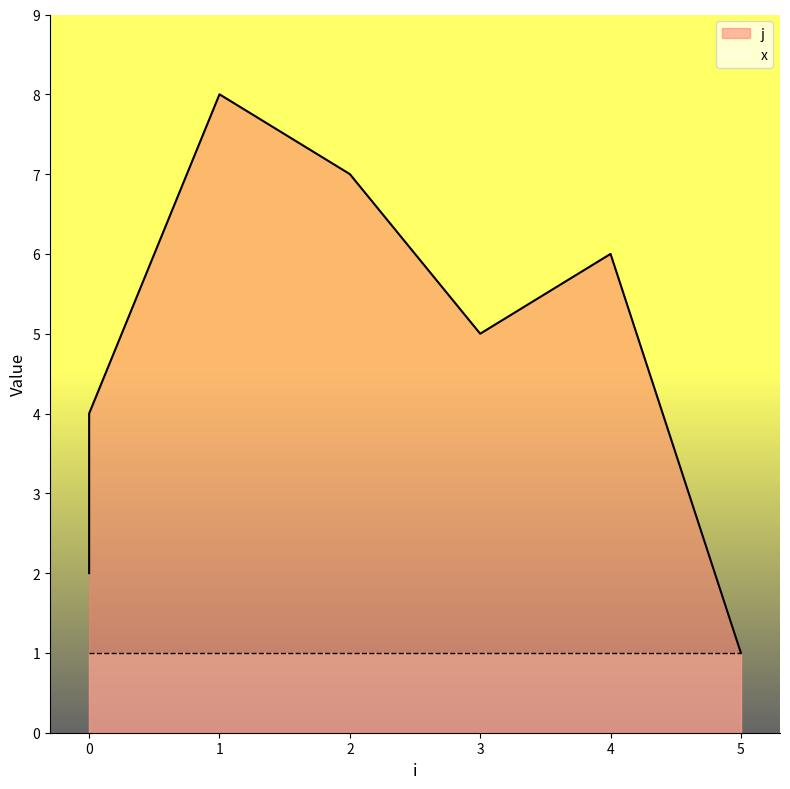

What is the approximate value at 0?

2